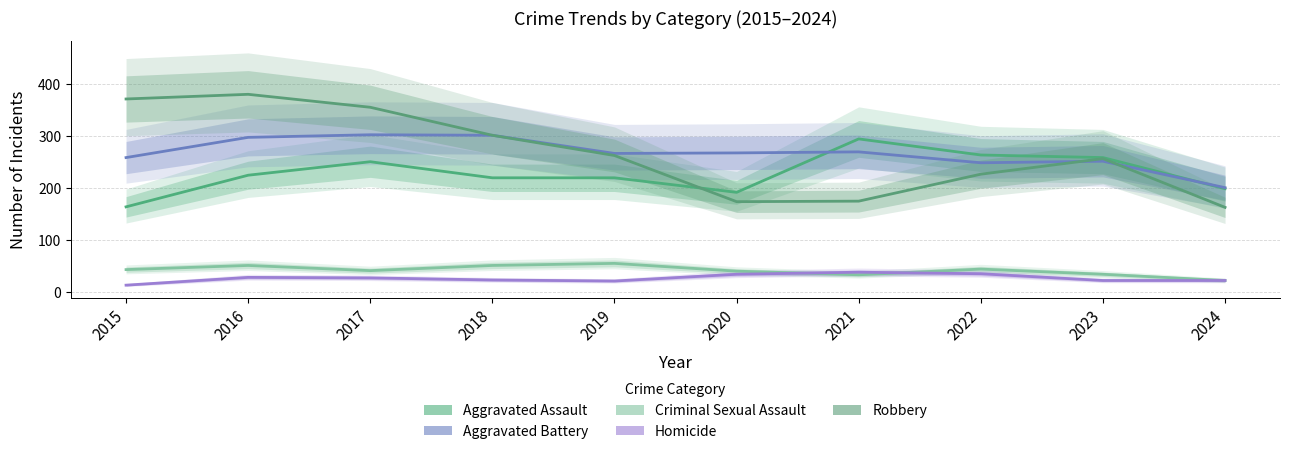

In Aggravated Battery, how many points are higher than both neighbors (excluding endpoints)?

3